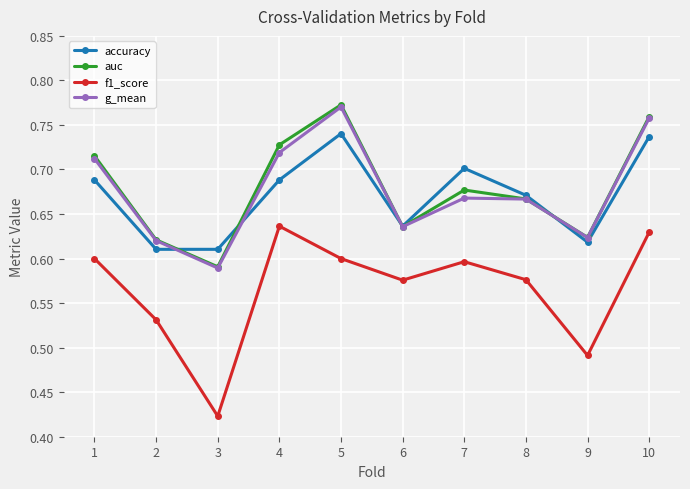

At which category does the chart reach its minimum across all series?

3